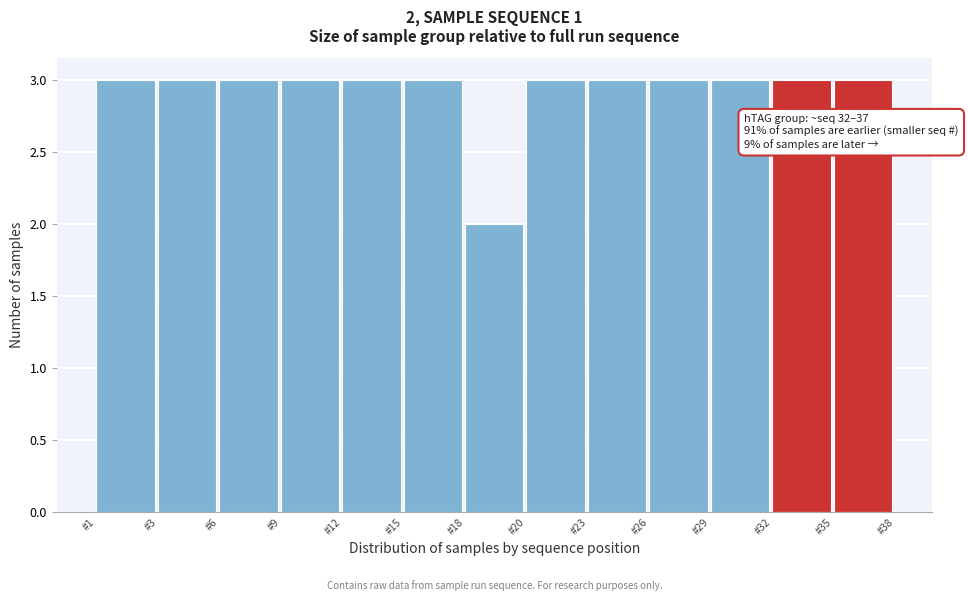

Reading left to right, what are all the values shown in this chart?

#1=3	#3=3	#6=3	#9=3	#12=3	#15=3	#18=2	#20=3	#23=3	#26=3	#29=3	#32=3	#35=3